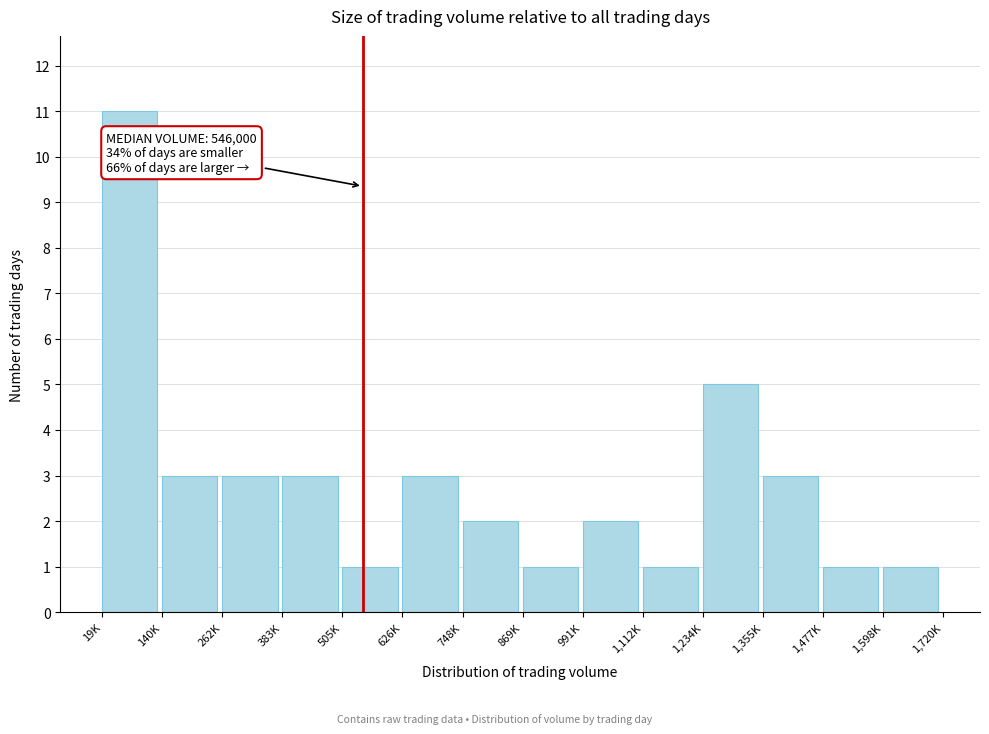

Reading left to right, extract all data points from this chart.

11	3	3	3	1	3	2	1	2	1	5	3	1	1